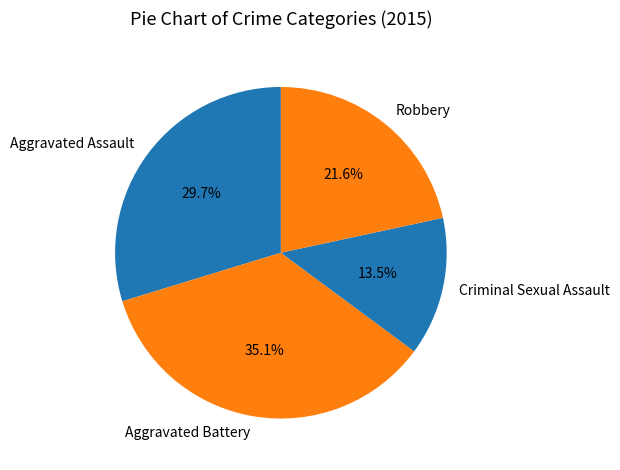

To the nearest percent, what is the combined percentage of Aggravated Battery and Robbery?

57%